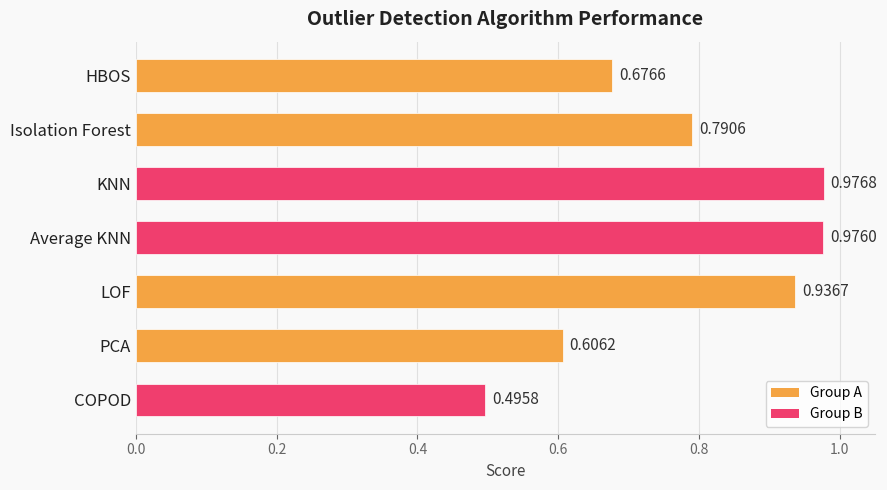

What is the label of the 6th bar from the top?

PCA